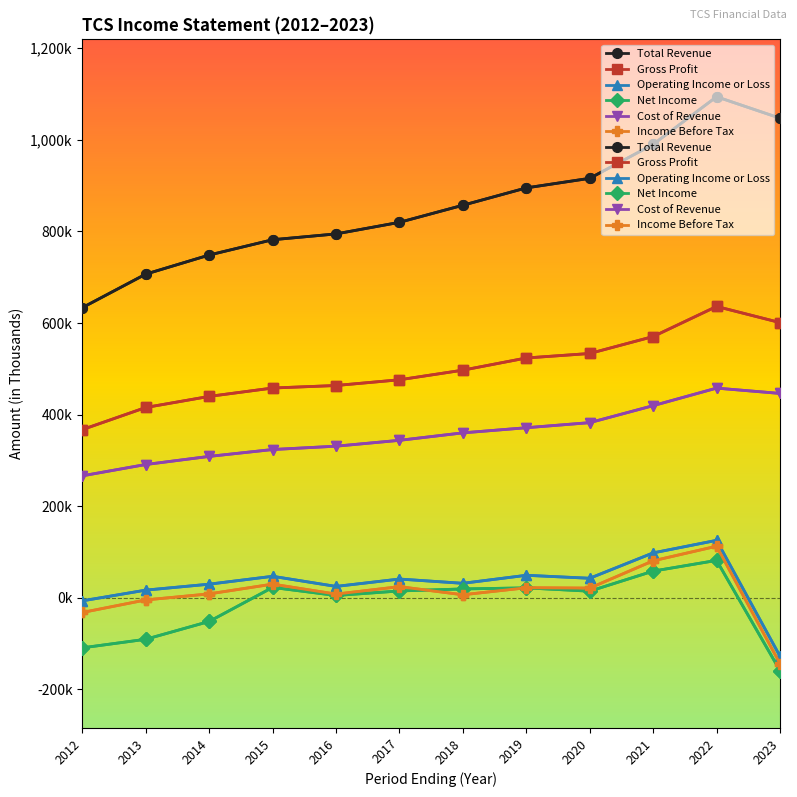

How many interior local peaks does the Total Revenue series have?

1